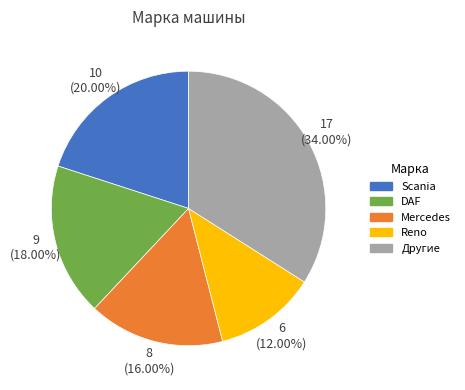

To the nearest percent, what is the average slice percentage?

20%